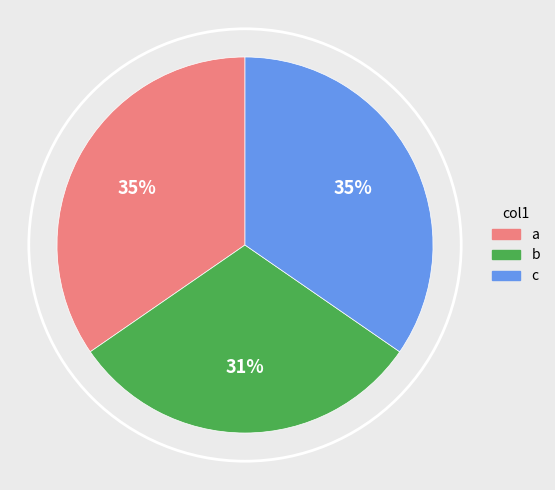

Does any single category account for the majority?

No